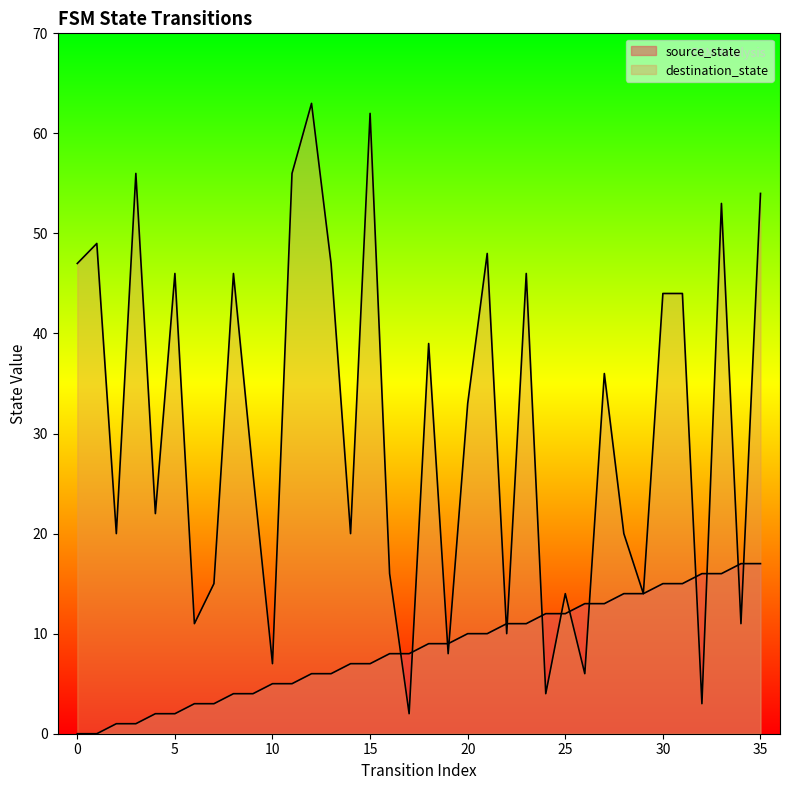

Reading left to right, transcribe all the data shown in this chart.

source_state: 0	0	1	1	2	2	3	3	4	4	5	5	6	6	7	7	8	8	9	9	10	10	11	11	12	12	13	13	14	14	15	15	16	16	17	17
destination_state: 47	49	20	56	22	46	11	15	46	26	7	56	63	47	20	62	16	2	39	8	33	48	10	46	4	14	6	36	20	14	44	44	3	53	11	54